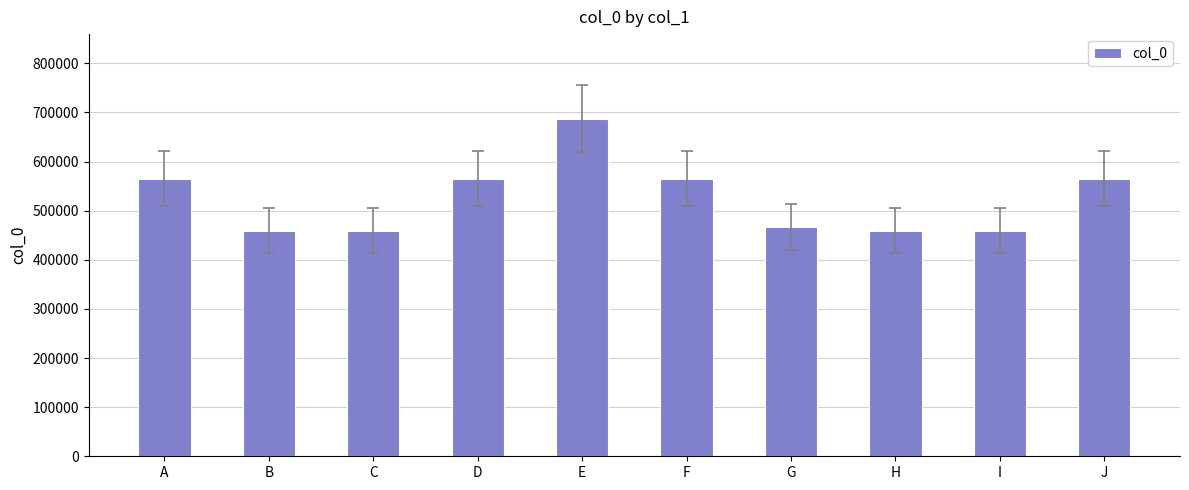

Which has a higher value, I or D?

D